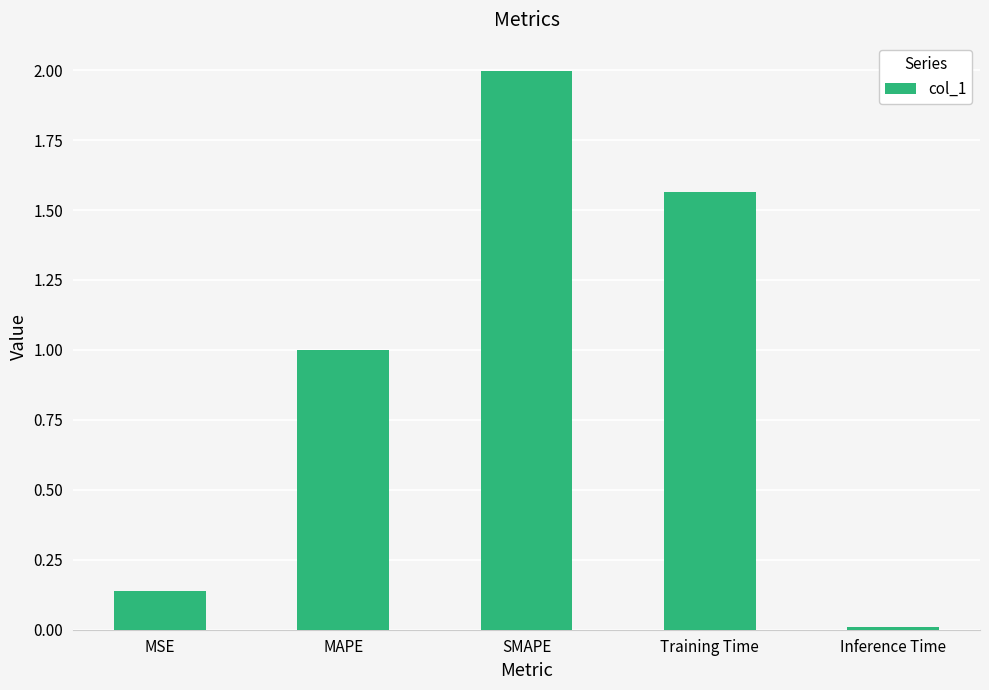

What is the label of the 4th bar from the left?

Training Time